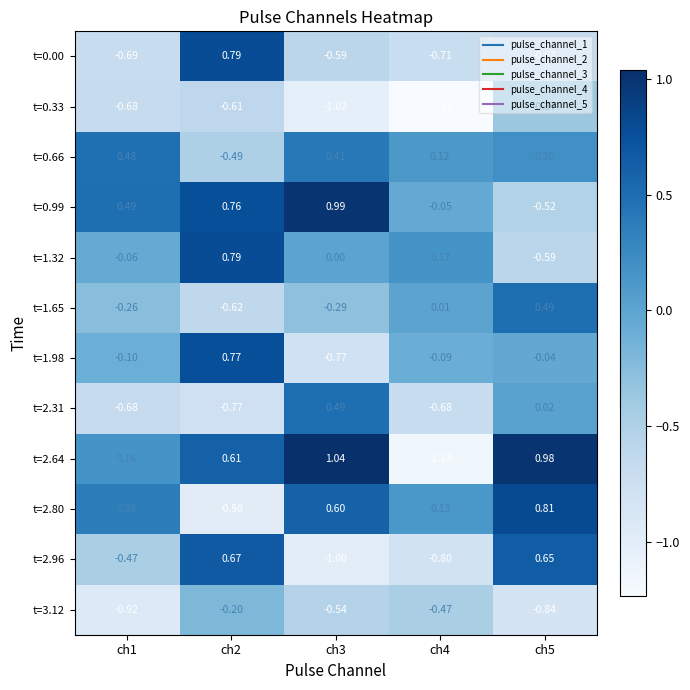

Is the value of t=2.64 at ch1 greater than the value of t=0.00 at ch5?

Yes